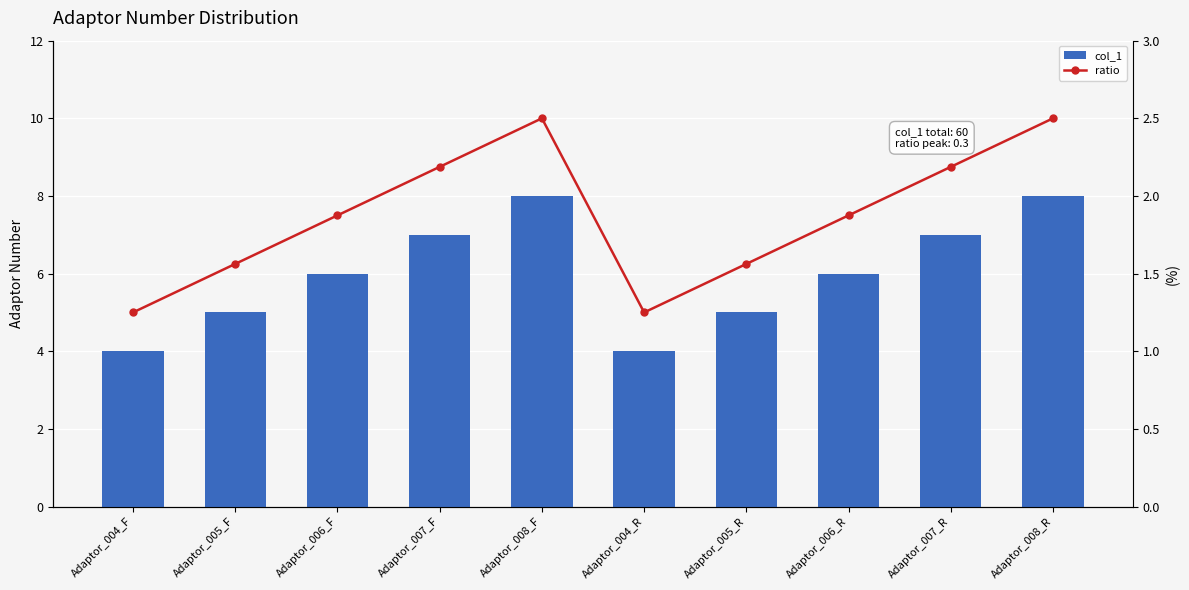

What value does the col_1 series have at Adaptor_004_R?

4.0